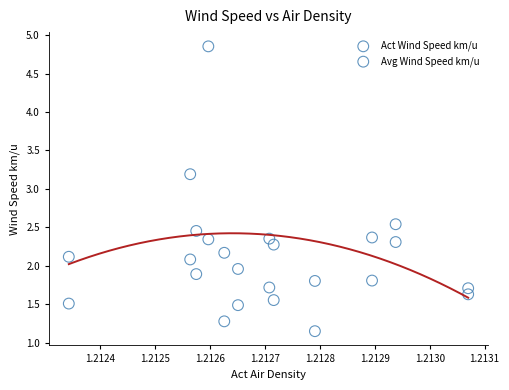

What are all the series names shown in the legend?

Act Wind Speed km/u, Avg Wind Speed km/u